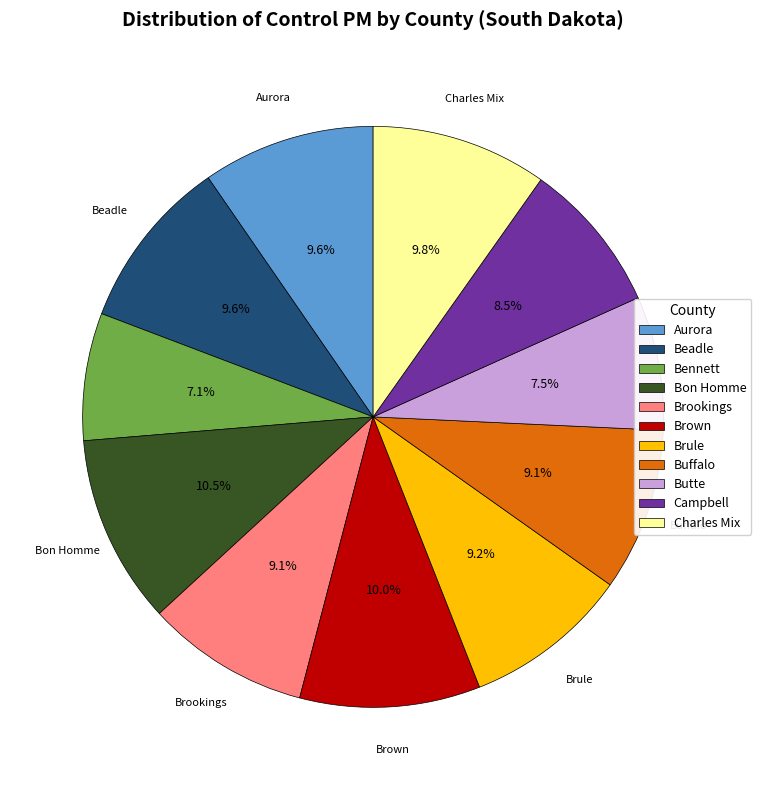

Is it true that Campbell is 14% of the pie?

False